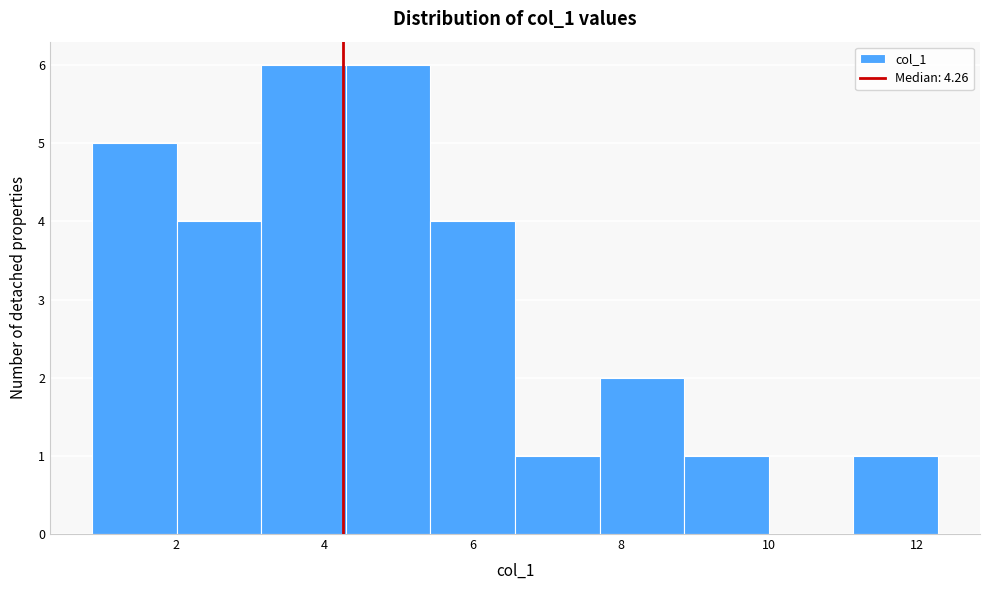

Reading left to right, transcribe this chart: for each bar, give the range it covers on the x-axis and its height. Neither the bar edges nor the heights are printed on the chart, so give them approximately, as read against the axes.

0.8 to 2.0: 5
2.0 to 3.2: 4
3.2 to 4.2: 6
4.2 to 5.4: 6
5.4 to 6.6: 4
6.6 to 7.8: 1
7.8 to 8.8: 2
8.8 to 10.0: 1
10.0 to 11.2: 0
11.2 to 12.2: 1